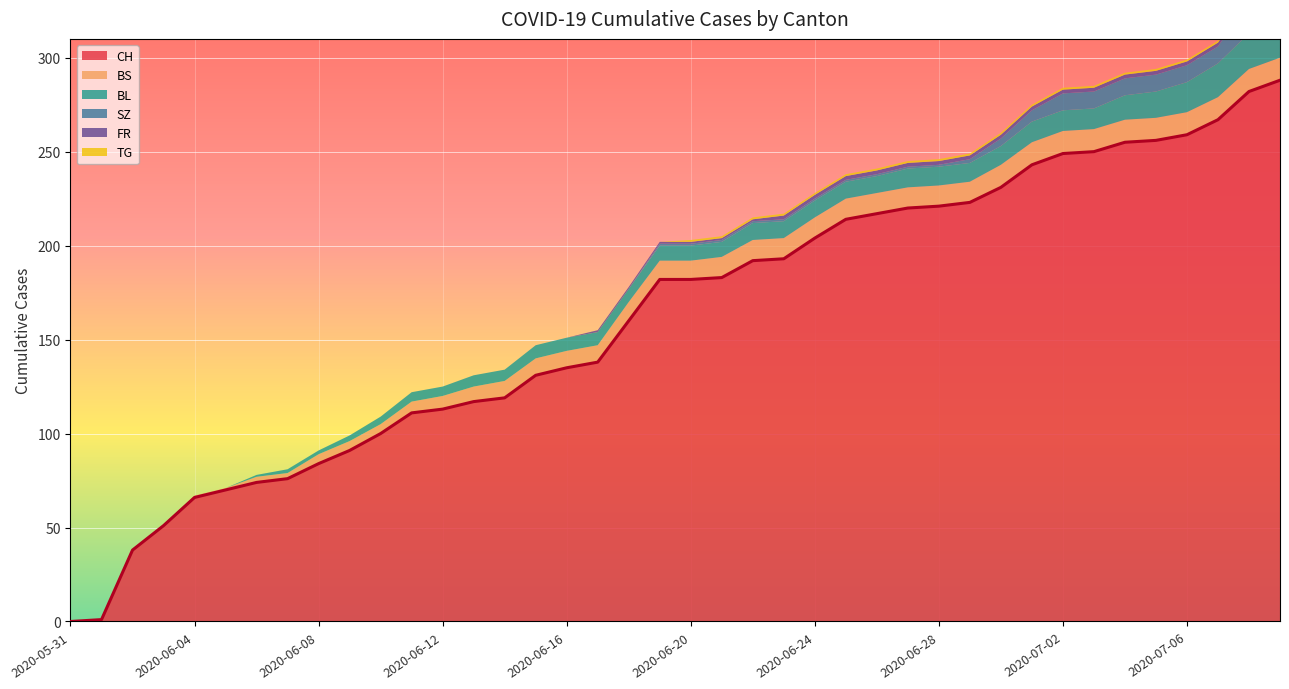

Is the value of FR at 2020-07-07 greater than the value of SZ at 2020-06-02?

Yes